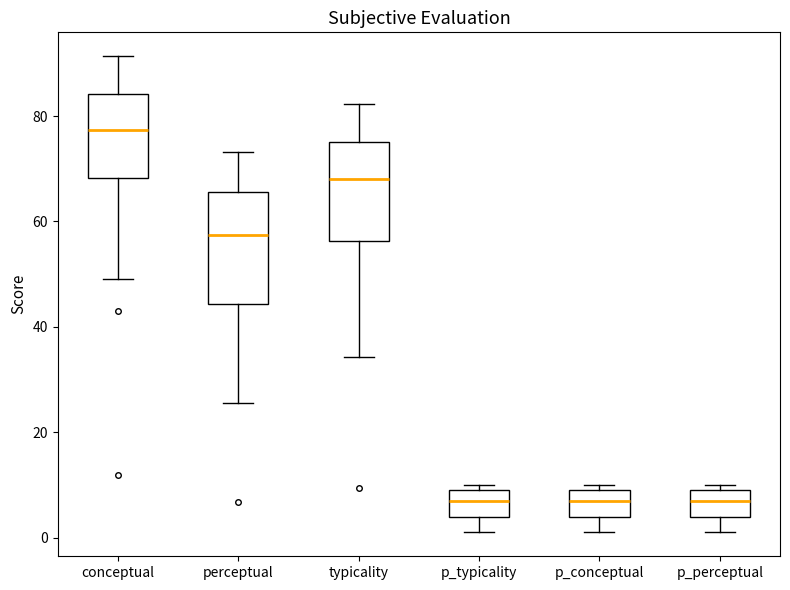

Reading left to right, read every box against the y-axis: the position of its median line, the range the box covers, and the ends of its whiskers. The values are not printed on the chart, so give them approximately, as read against the axis.

conceptual: median 78, box 68 to 84, whiskers 50 to 92
perceptual: median 58, box 44 to 66, whiskers 26 to 74
typicality: median 68, box 56 to 76, whiskers 34 to 82
p_typicality: median 8, box 4 to 10, whiskers 2 to 10 (just above the box's upper edge)
p_conceptual: median 8, box 4 to 10, whiskers 2 to 10 (just above the box's upper edge)
p_perceptual: median 8, box 4 to 10, whiskers 2 to 10 (just above the box's upper edge)